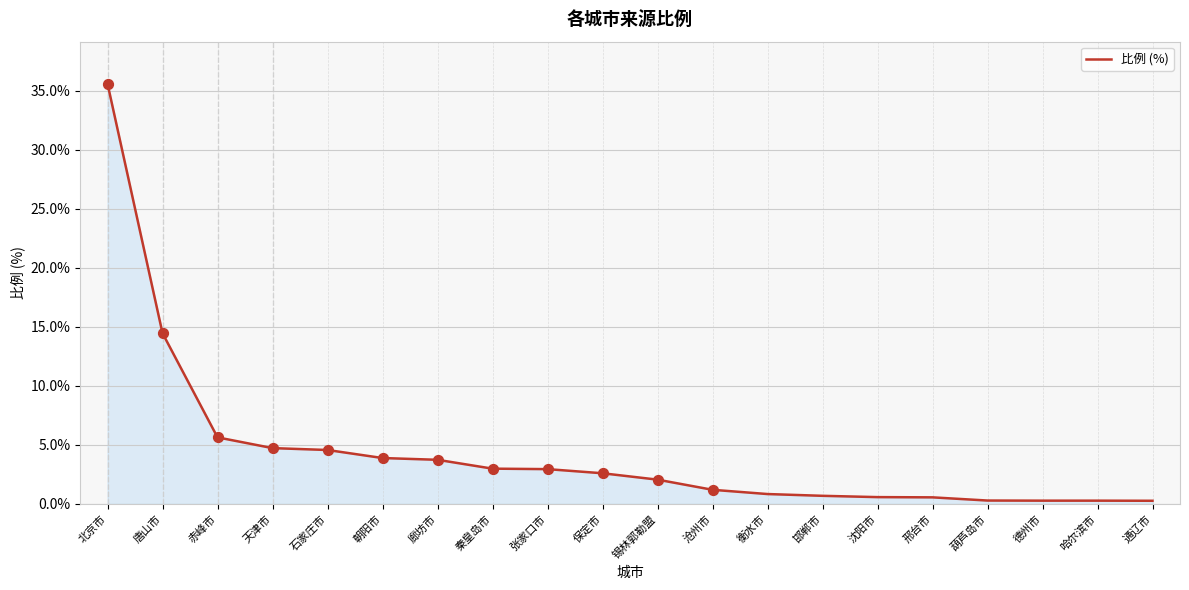

What is the change in value from 邯郸市 to 邢台市?

-0.1